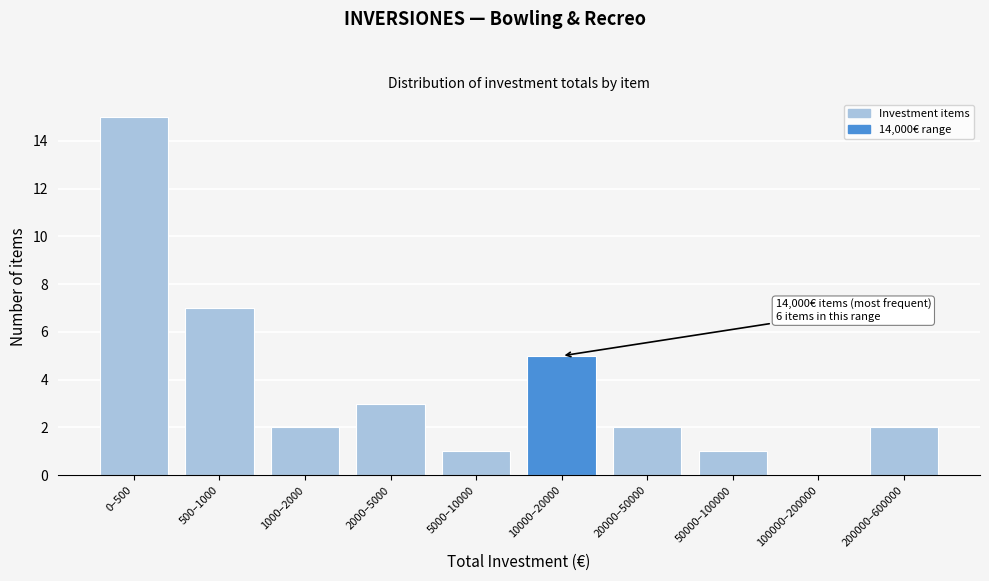

Reading left to right, transcribe all the data shown in this chart.

0–500=15	500–1000=7	1000–2000=2	2000–5000=3	5000–10000=1	10000–20000=5	20000–50000=2	50000–100000=1	100000–200000=0	200000–600000=2